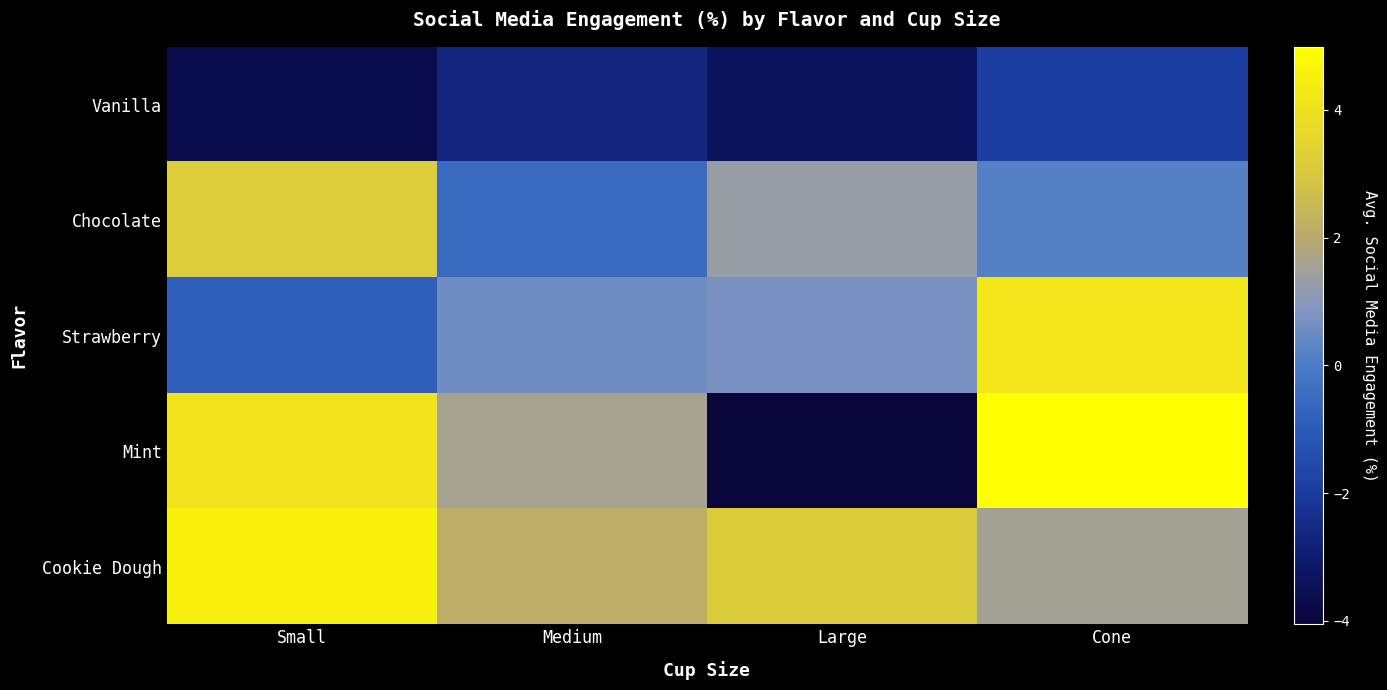

Which series has the widest spread of values?

Mint